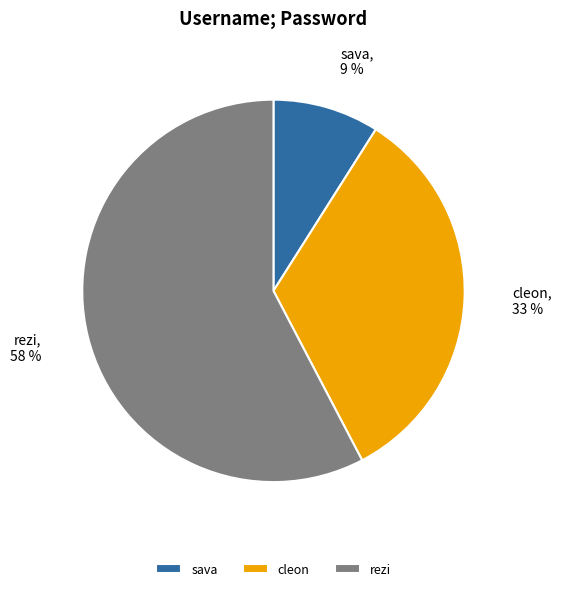

True or false: rezi accounts for 58% of the total.

True